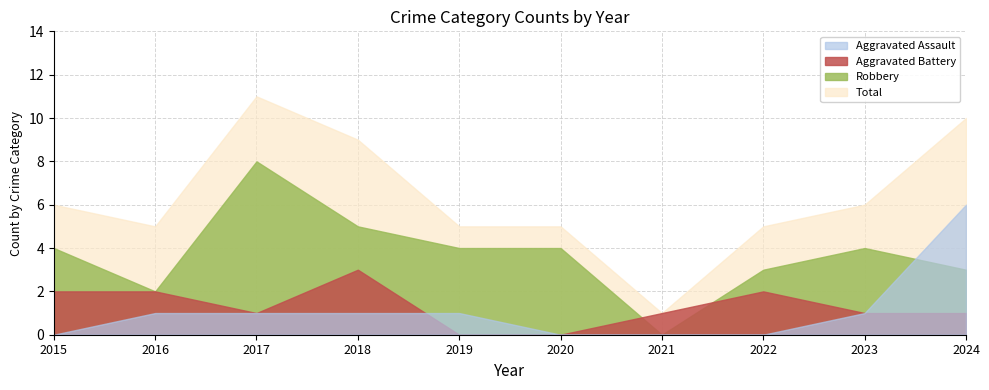

Which series has the widest spread of values?

Total